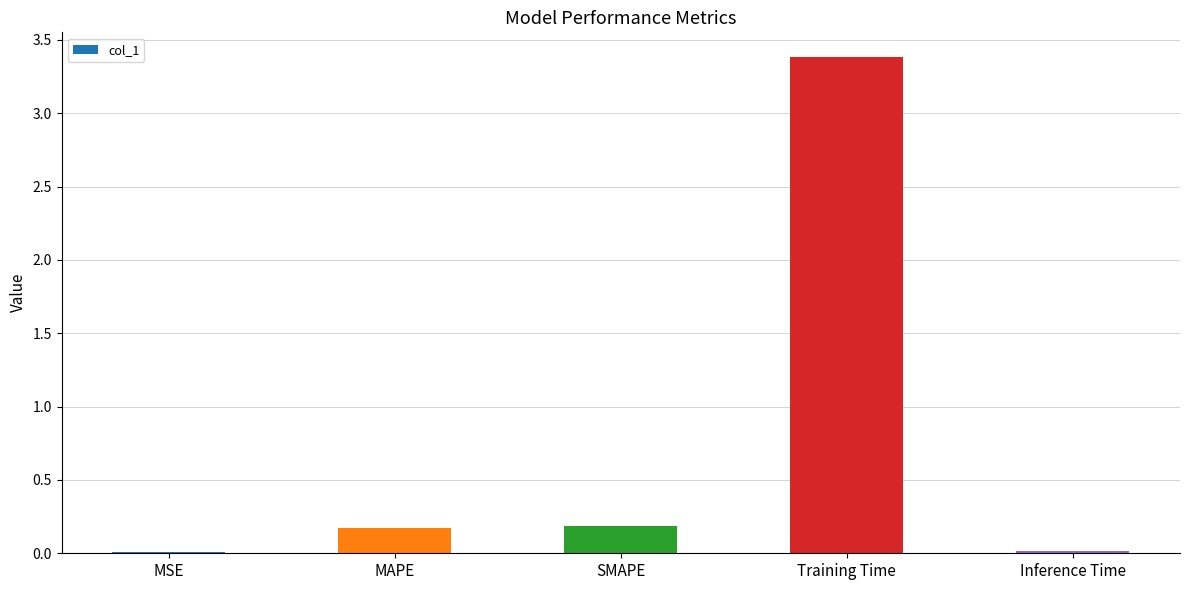

The chart shows a value of 0.2 at SMAPE. True or false?

True